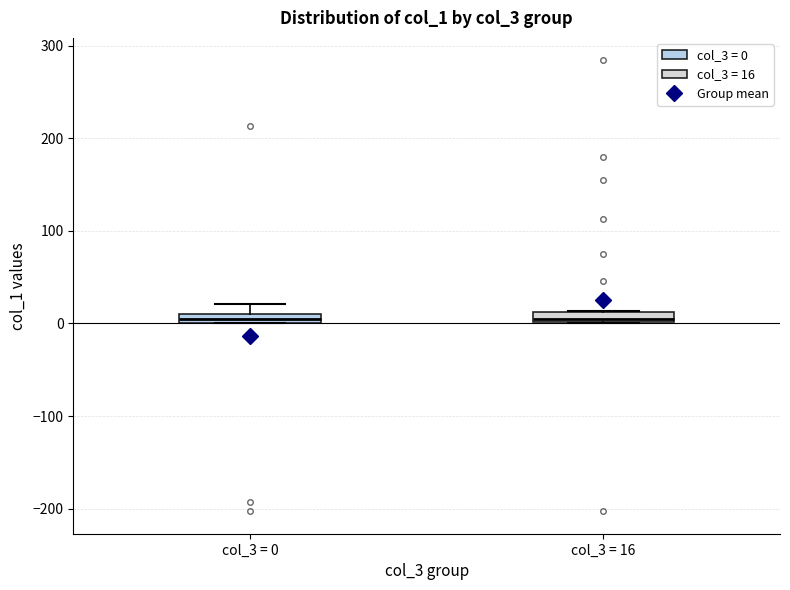

Where is the upper edge of the box for col_3 = 16 on the y-axis? The values are not printed on the chart, so give them approximately, as read against the axis.

10